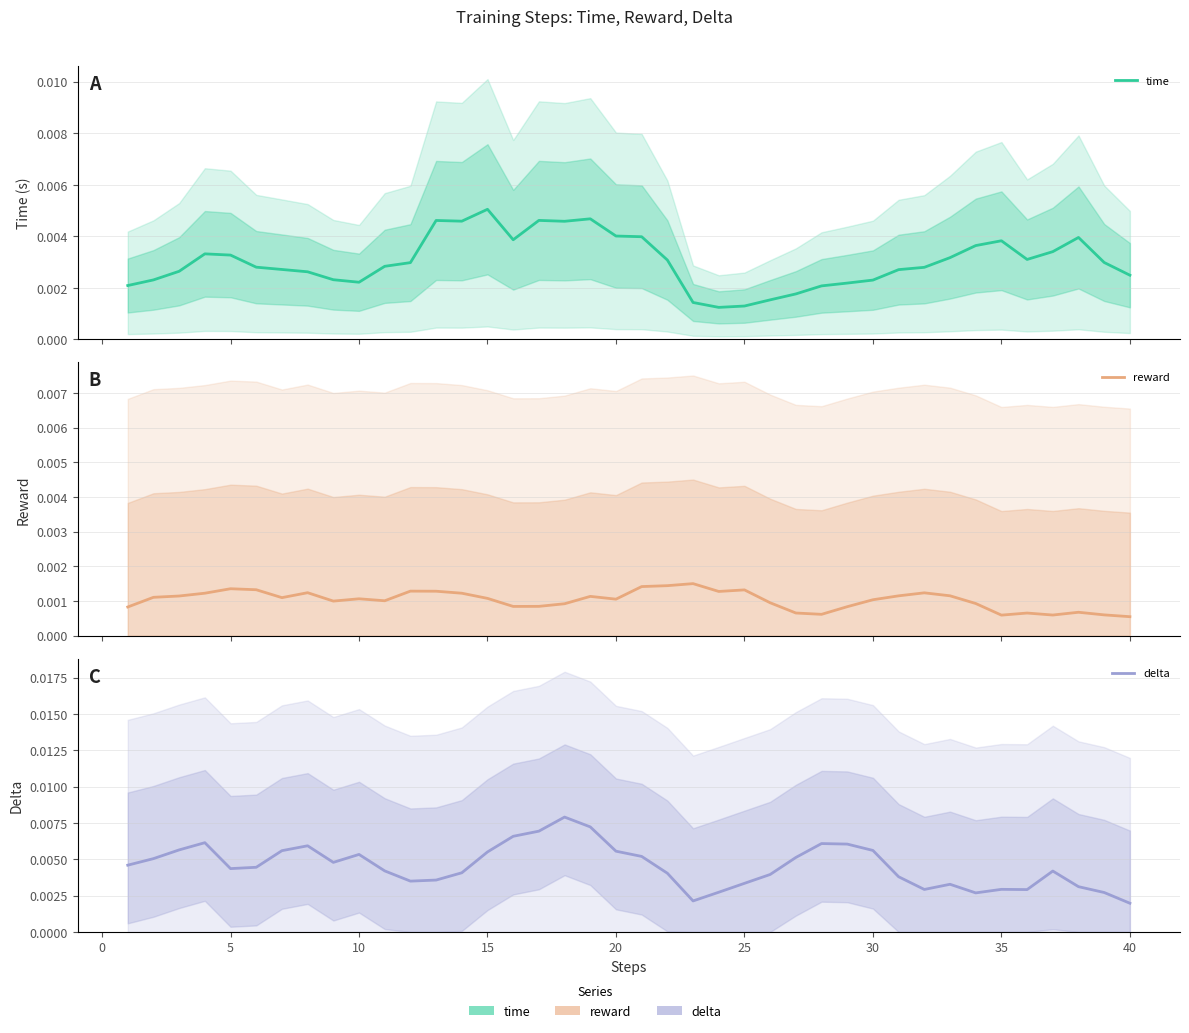

True or false: reward has more than 2 points higher than both neighbors.

True